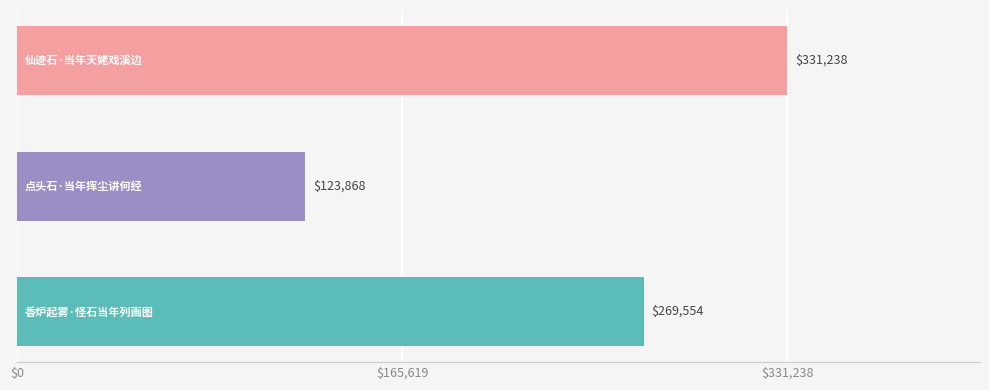

What is the difference between the maximum and minimum values?

207370